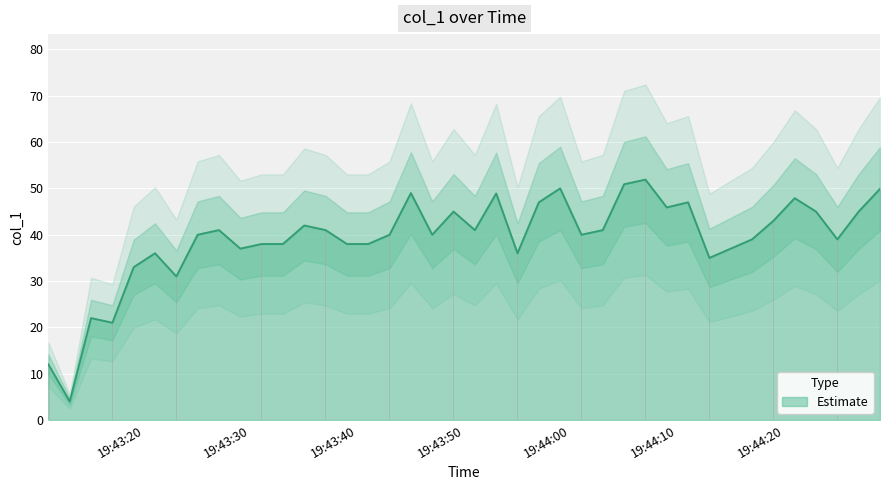

Rank the categories by value from lowest to highest.

2019-06-14 19:43:13, 2019-06-14 19:43:11, 2019-06-14 19:43:17, 2019-06-14 19:43:15, 2019-06-14 19:43:23, 2019-06-14 19:43:19, 2019-06-14 19:44:13, 2019-06-14 19:43:21, 2019-06-14 19:43:55, 2019-06-14 19:43:29, 2019-06-14 19:44:15, 2019-06-14 19:43:31, 2019-06-14 19:43:33, 2019-06-14 19:43:39, 2019-06-14 19:43:41, 2019-06-14 19:44:17, 2019-06-14 19:44:25, 2019-06-14 19:43:25, 2019-06-14 19:43:43, 2019-06-14 19:43:47, 2019-06-14 19:44:01, 2019-06-14 19:43:27, 2019-06-14 19:43:37, 2019-06-14 19:43:51, 2019-06-14 19:44:03, 2019-06-14 19:43:35, 2019-06-14 19:44:19, 2019-06-14 19:43:49, 2019-06-14 19:44:23, 2019-06-14 19:44:27, 2019-06-14 19:44:09, 2019-06-14 19:43:57, 2019-06-14 19:44:11, 2019-06-14 19:44:21, 2019-06-14 19:43:53, 2019-06-14 19:43:45, 2019-06-14 19:44:29, 2019-06-14 19:43:59, 2019-06-14 19:44:05, 2019-06-14 19:44:07